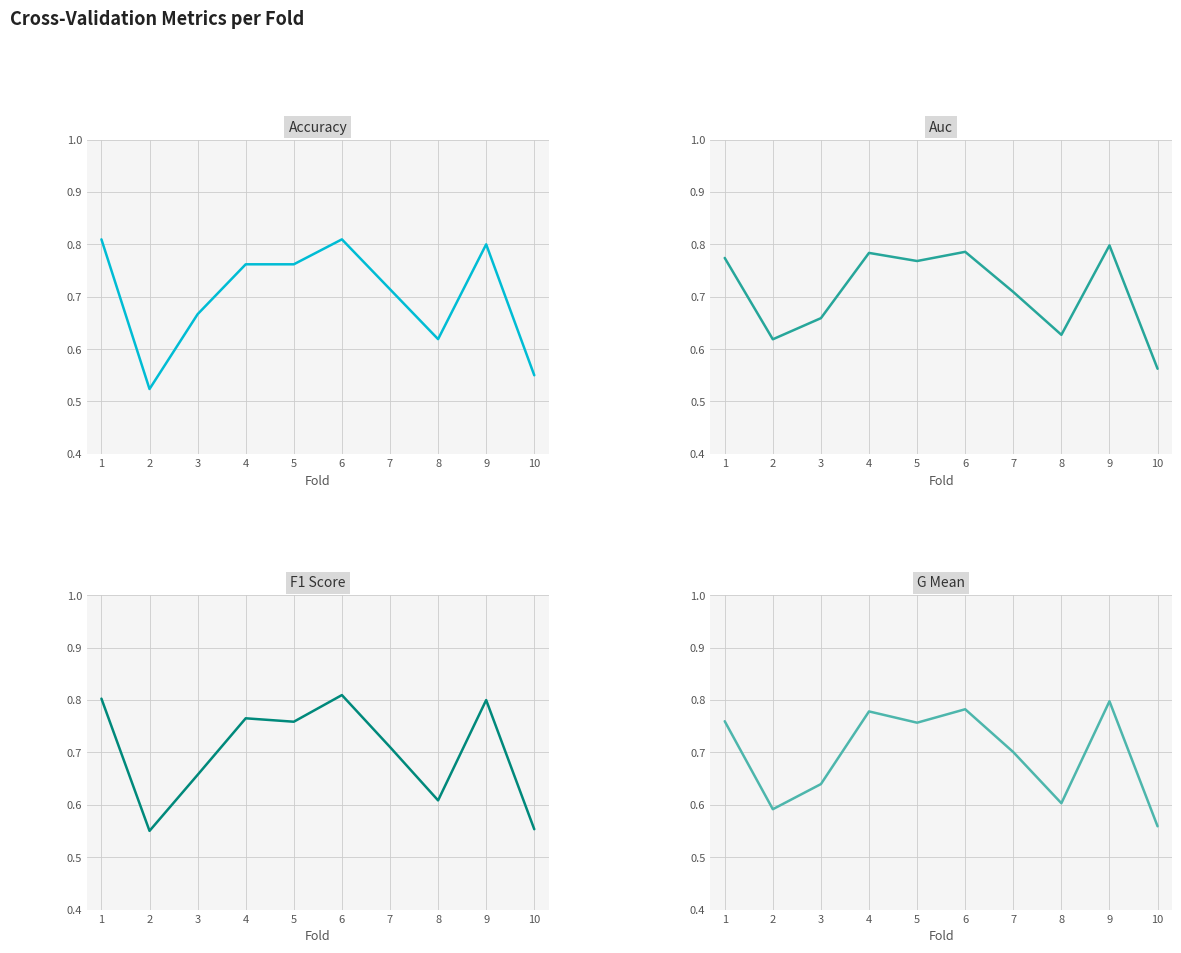

What is the maximum value shown in the chart?

0.8